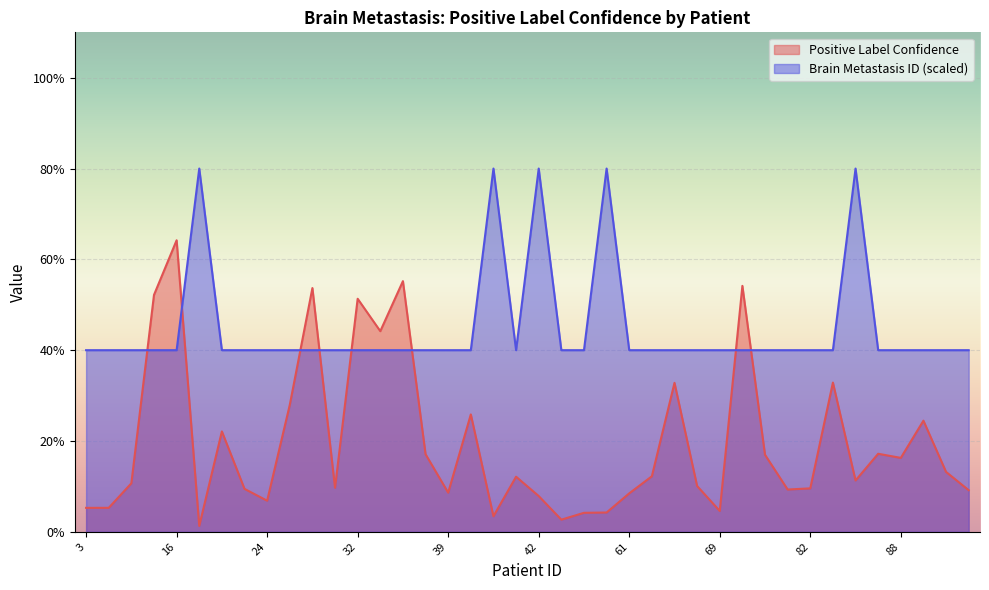

How many lines are shown in the chart?

2